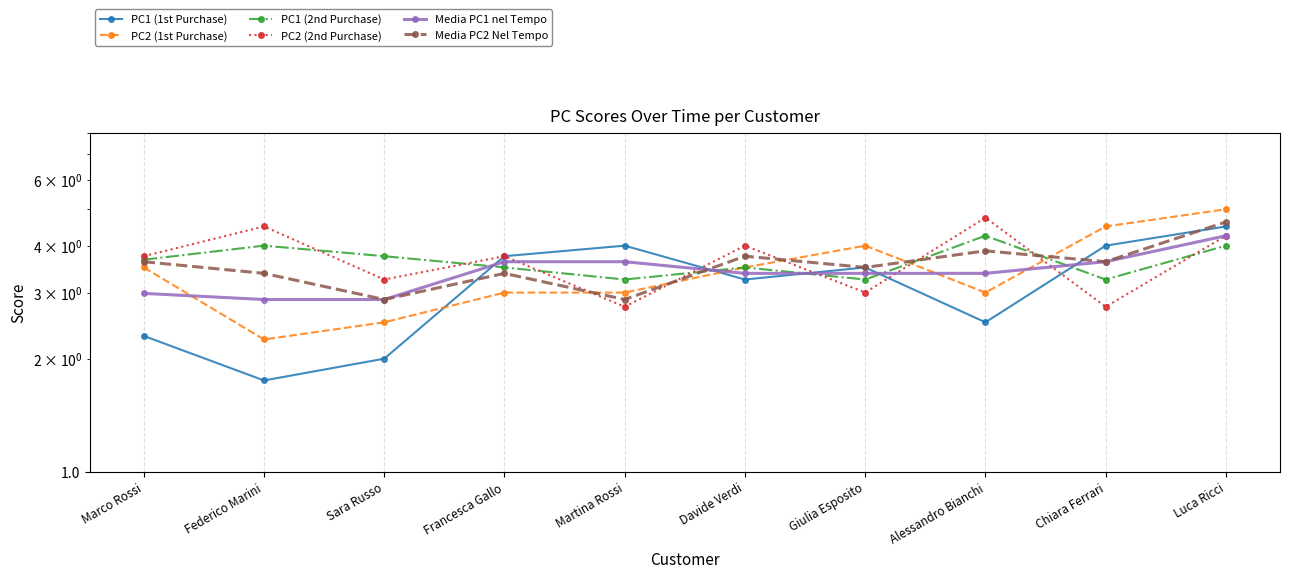

Reading left to right, extract all data points from this chart.

PC1 (1st Purchase): Marco Rossi=2.3	Federico Marini=1.8	Sara Russo=2.0	Francesca Gallo=3.8	Martina Rossi=4.0	Davide Verdi=3.2	Giulia Esposito=3.5	Alessandro Bianchi=2.5	Chiara Ferrari=4.0	Luca Ricci=4.5
PC2 (1st Purchase): Marco Rossi=3.5	Federico Marini=2.2	Sara Russo=2.5	Francesca Gallo=3.0	Martina Rossi=3.0	Davide Verdi=3.5	Giulia Esposito=4.0	Alessandro Bianchi=3.0	Chiara Ferrari=4.5	Luca Ricci=5.0
PC1 (2nd Purchase): Marco Rossi=3.7	Federico Marini=4.0	Sara Russo=3.8	Francesca Gallo=3.5	Martina Rossi=3.2	Davide Verdi=3.5	Giulia Esposito=3.2	Alessandro Bianchi=4.2	Chiara Ferrari=3.2	Luca Ricci=4.0
PC2 (2nd Purchase): Marco Rossi=3.8	Federico Marini=4.5	Sara Russo=3.2	Francesca Gallo=3.8	Martina Rossi=2.8	Davide Verdi=4.0	Giulia Esposito=3.0	Alessandro Bianchi=4.8	Chiara Ferrari=2.8	Luca Ricci=4.2
Media PC1 nel Tempo: Marco Rossi=3.0	Federico Marini=2.9	Sara Russo=2.9	Francesca Gallo=3.6	Martina Rossi=3.6	Davide Verdi=3.4	Giulia Esposito=3.4	Alessandro Bianchi=3.4	Chiara Ferrari=3.6	Luca Ricci=4.2
Media PC2 Nel Tempo: Marco Rossi=3.6	Federico Marini=3.4	Sara Russo=2.9	Francesca Gallo=3.4	Martina Rossi=2.9	Davide Verdi=3.8	Giulia Esposito=3.5	Alessandro Bianchi=3.9	Chiara Ferrari=3.6	Luca Ricci=4.6